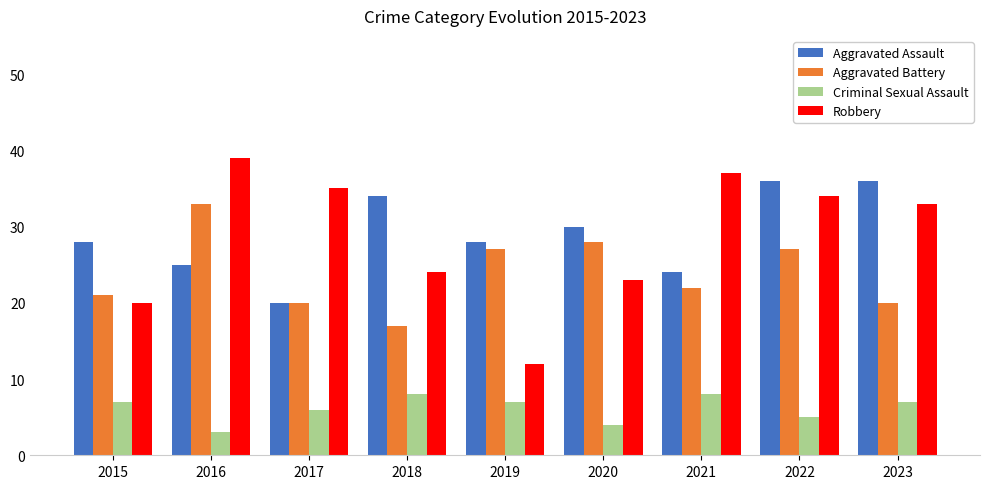

What is the lowest value of the Robbery series?

12